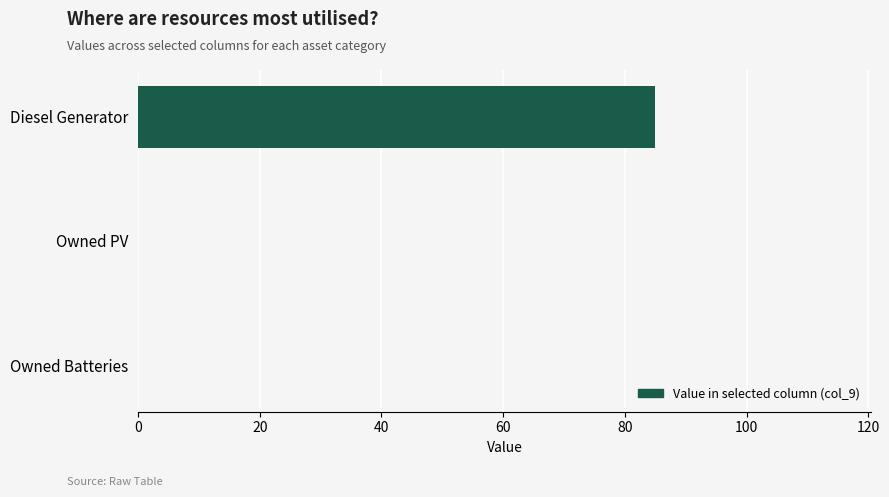

What is the maximum value shown in the chart?

85